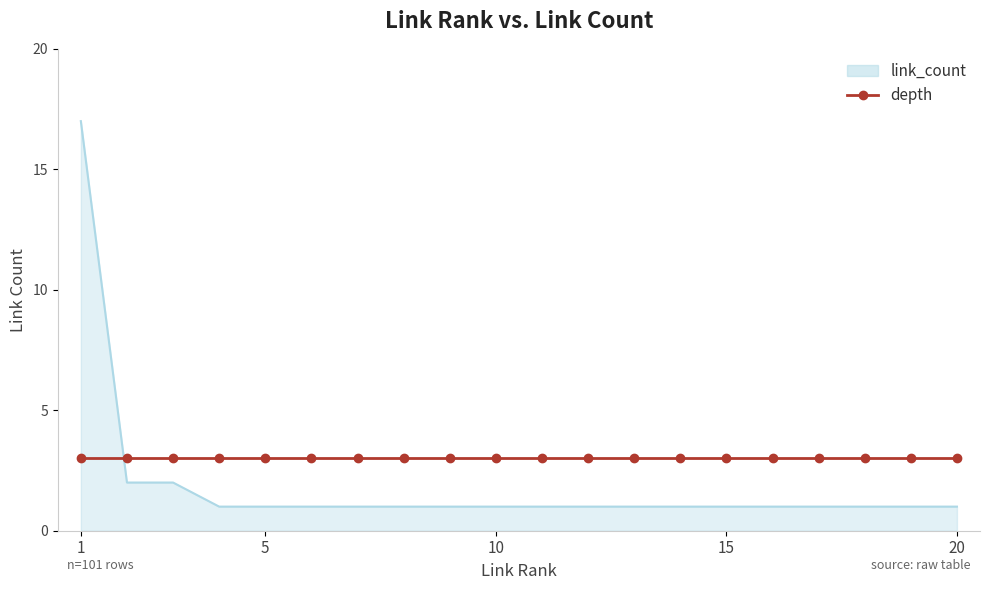

What is the difference between the maximum and minimum values in the link_count series?

16